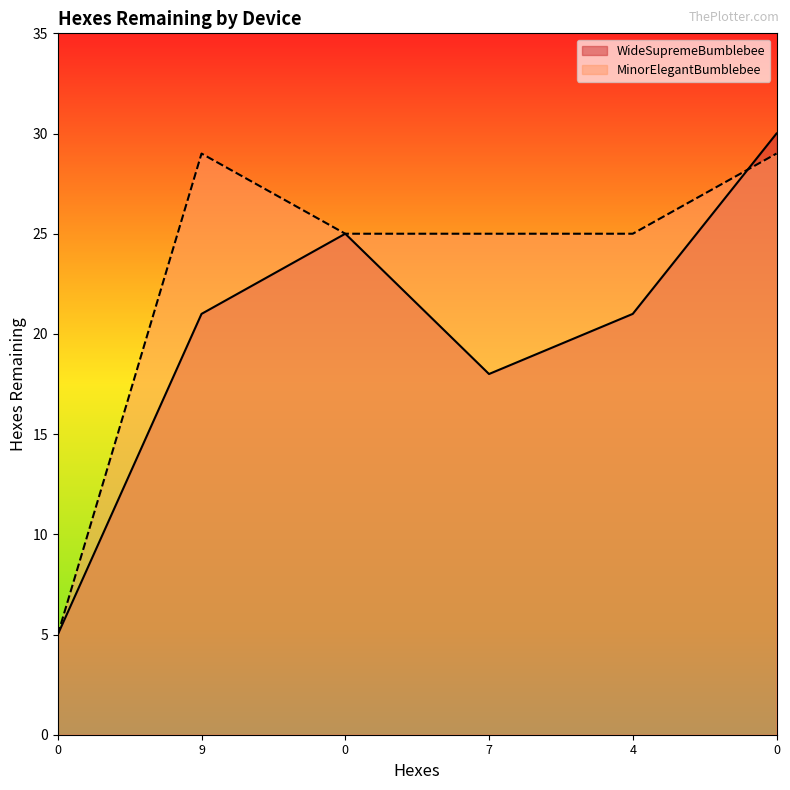

True or false: WideSupremeBumblebee has a value of 14 at 0.

False